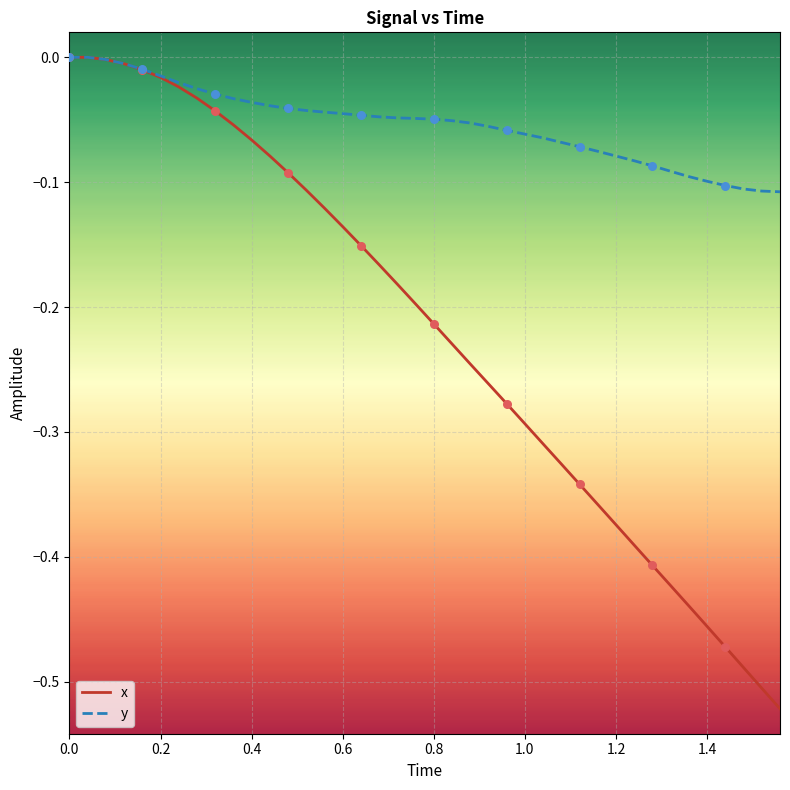

Which series has the largest total across all categories?

y